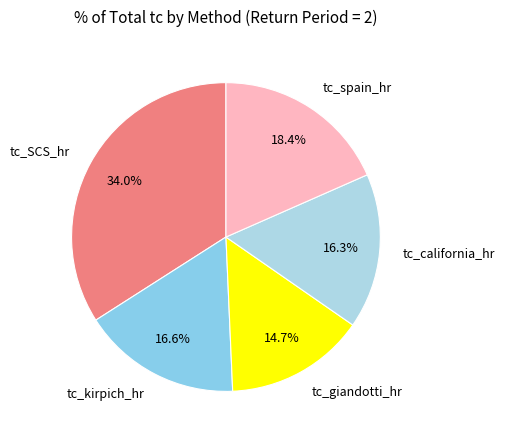

What is the total percentage of tc_california_hr and tc_SCS_hr?

50.3%